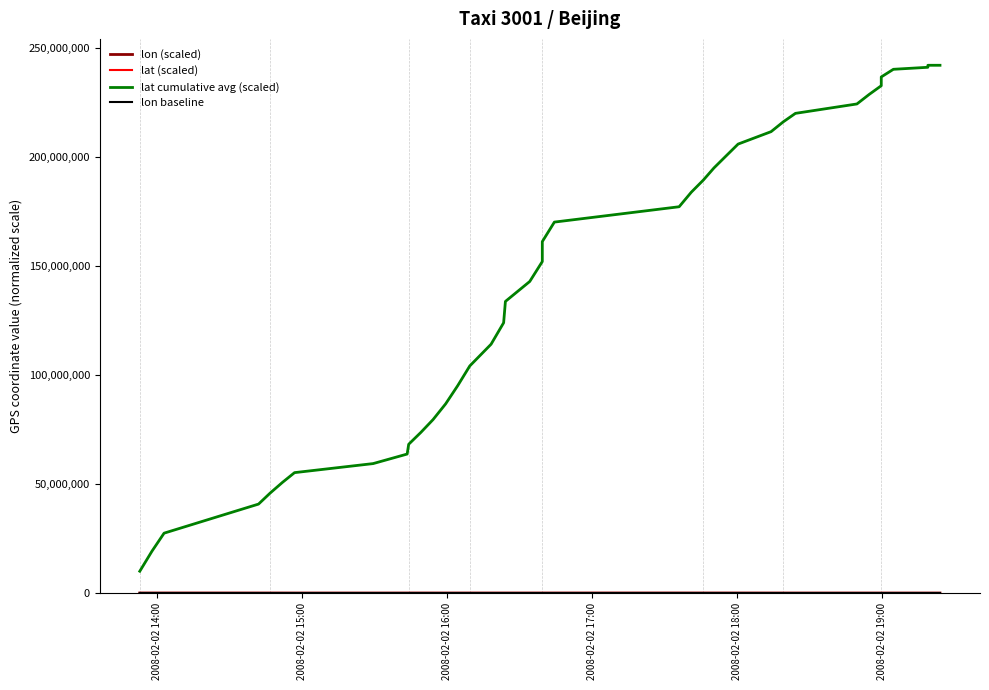

At which label does lon (scaled) first exceed 4906?

2008-02-02 14:00